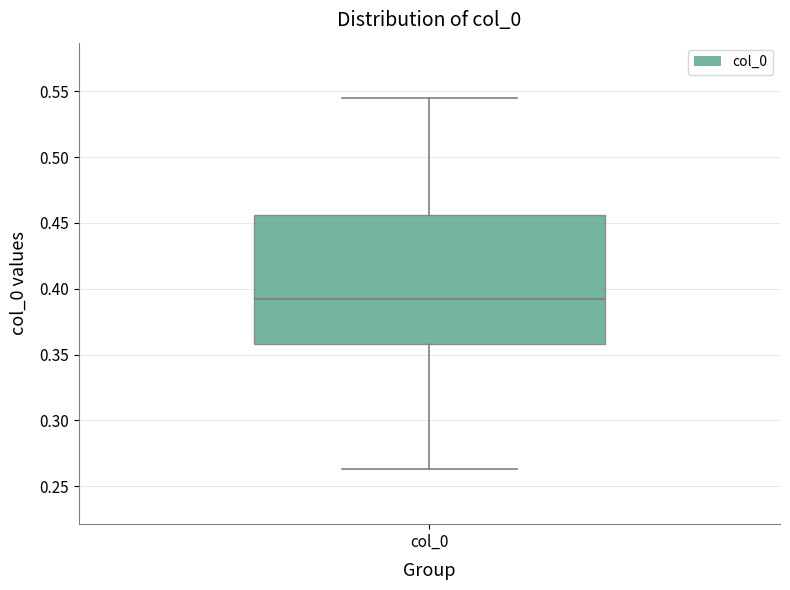

Transcribe this box plot: give where the median line is, the range the box spans, and where the two whiskers end, as read against the y-axis. The values are not printed on the chart, so give them approximately, as read against the axis.

median 0.390, box 0.360 to 0.455, whiskers 0.265 to 0.545